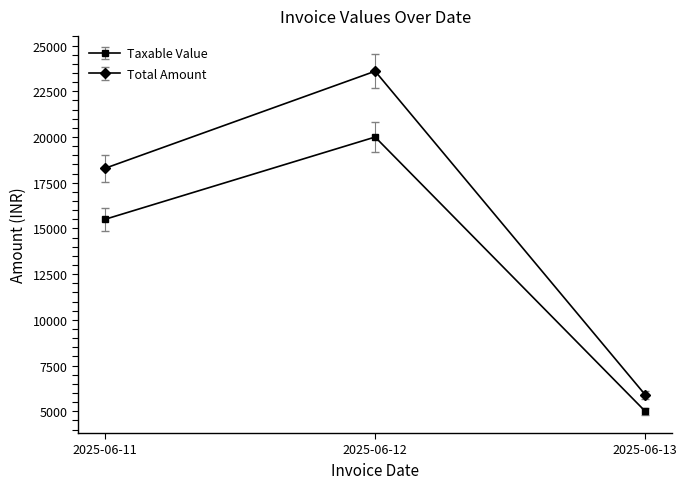

Rank the series by their maximum value, from lowest to highest.

Taxable Value, Total Amount